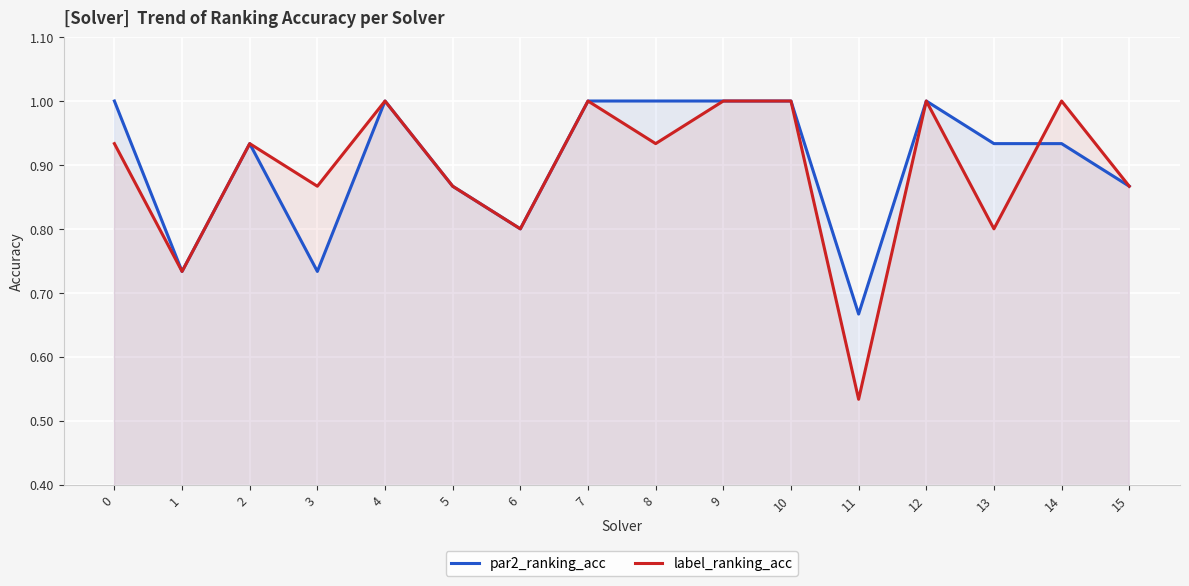

What is the total value across all series at 5?

1.7